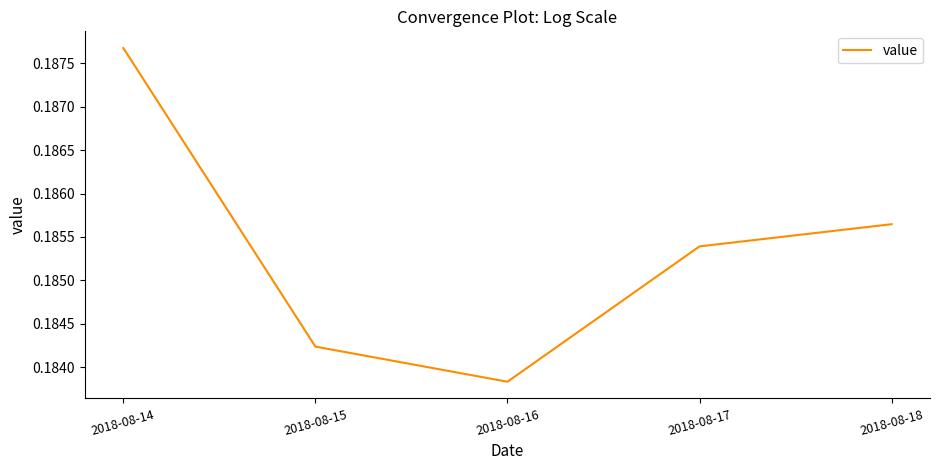

True or false: the data has more than 2 interior local peaks.

False